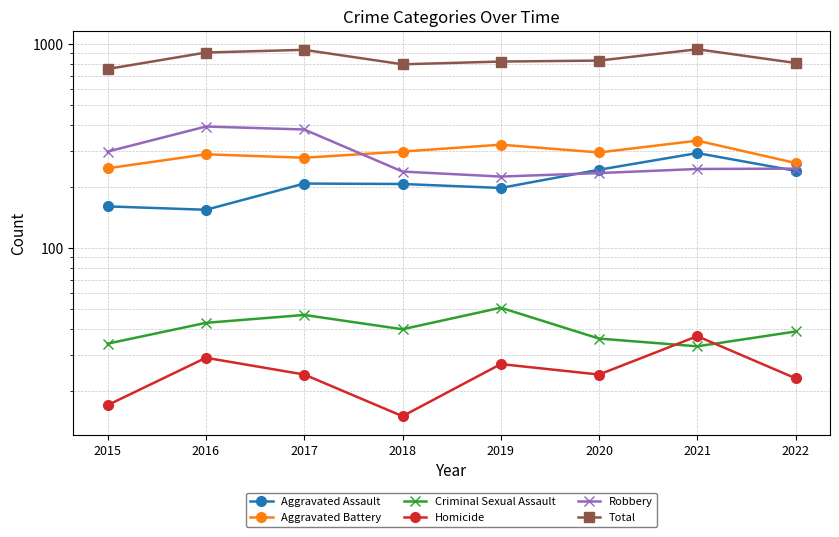

True or false: Robbery and Aggravated Assault intersect in this chart.

True